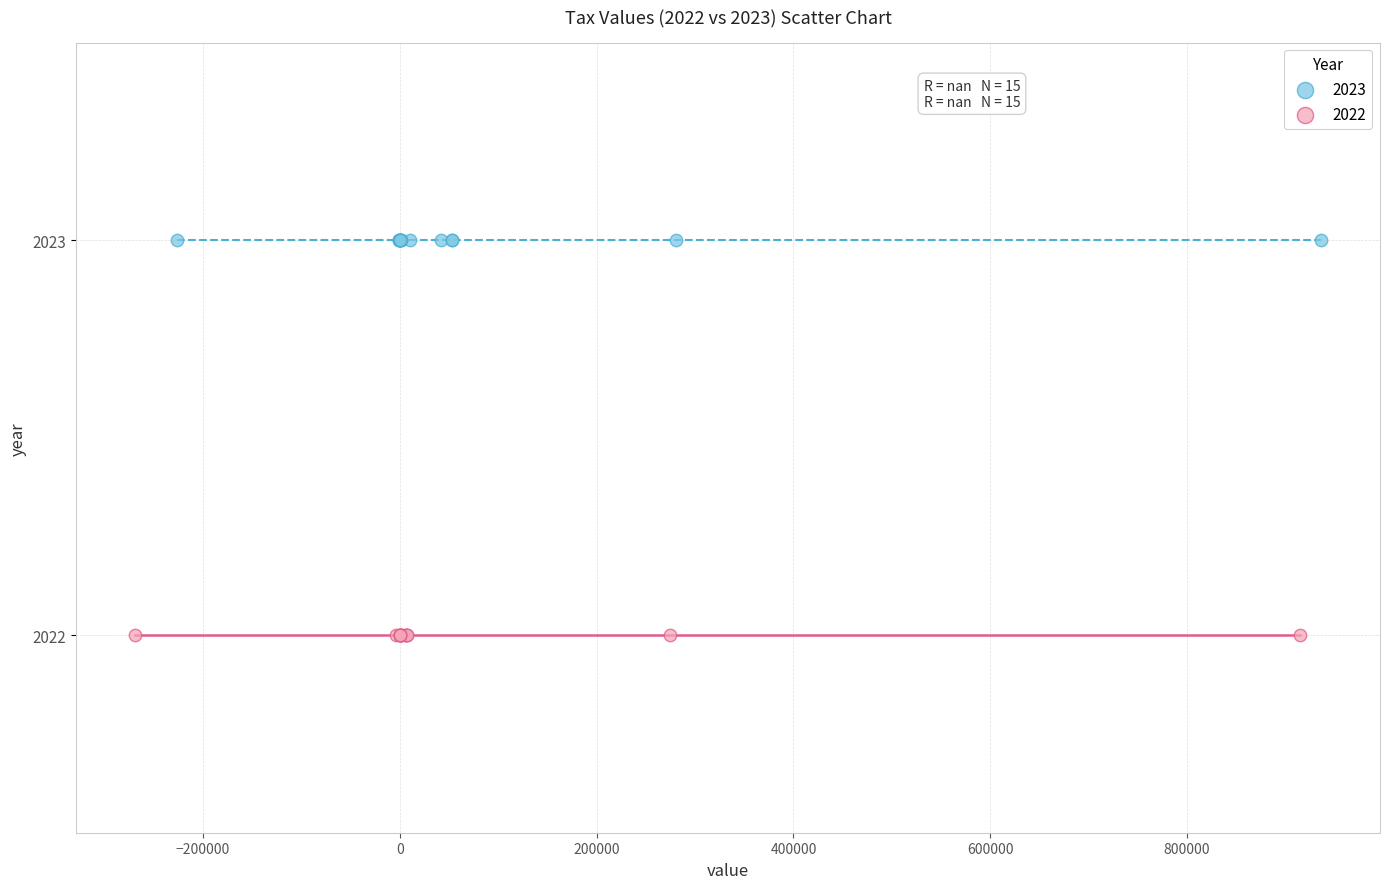

Which series contains the lowest Y value?

2022